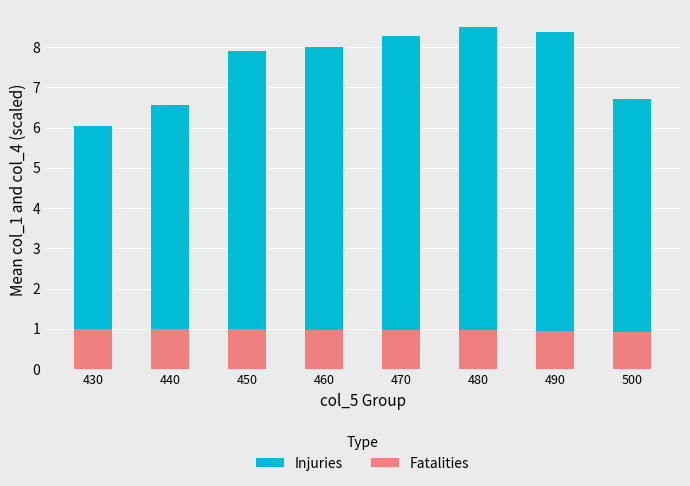

What is the sum of the Fatalities values at 440 and 460?

2.0